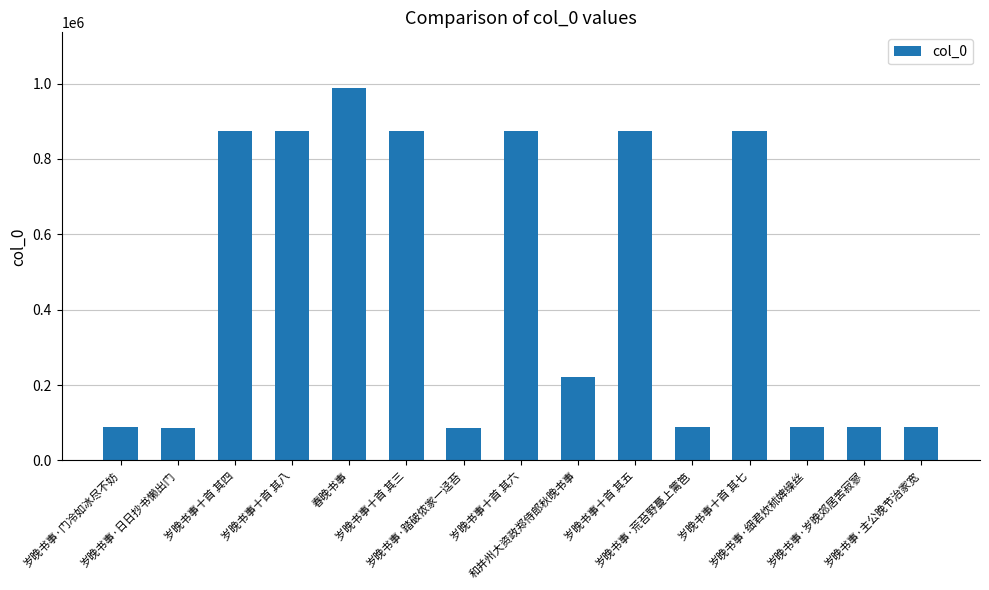

What is the ratio of the value at 岁晚书事十首 其六 to the value at 岁晚书事·岁晚郊居苦寂寥?

9.9